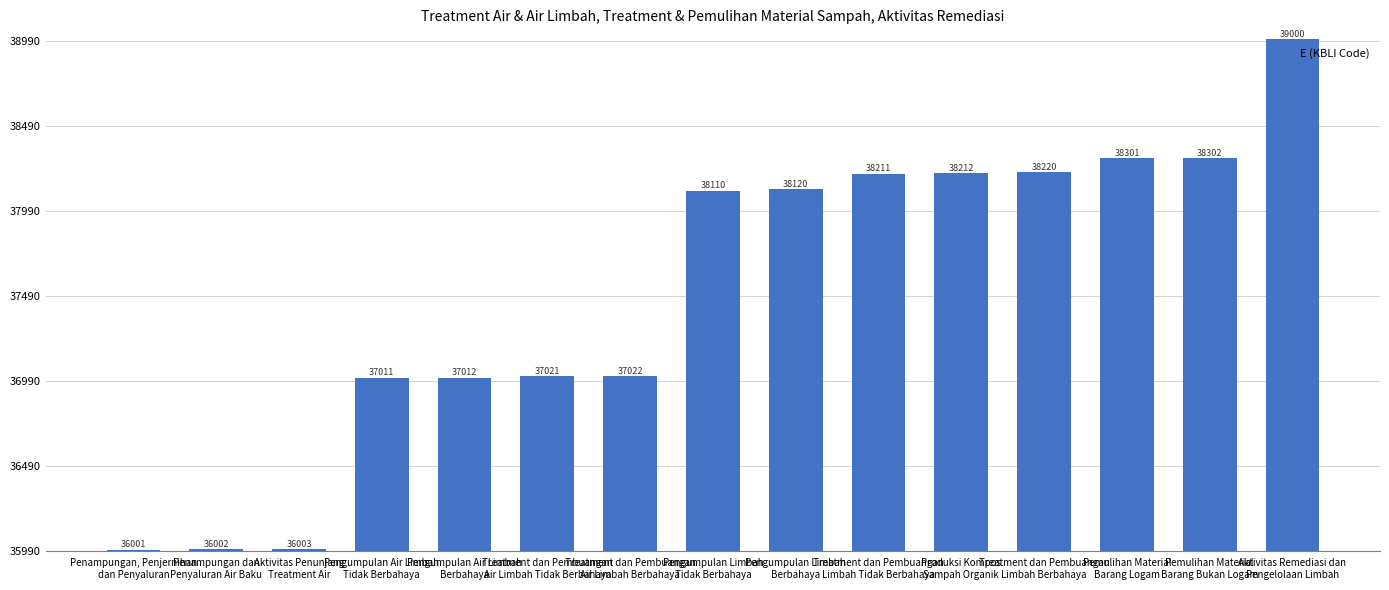

List the labels in order of value, smallest first.

Penampungan, Penjernihan
dan Penyaluran, Penampungan dan
Penyaluran Air Baku, Aktivitas Penunjang
Treatment Air, Pengumpulan Air Limbah
Tidak Berbahaya, Pengumpulan Air Limbah
Berbahaya, Treatment dan Pembuangan
Air Limbah Tidak Berbahaya, Treatment dan Pembuangan
Air Limbah Berbahaya, Pengumpulan Limbah
Tidak Berbahaya, Pengumpulan Limbah
Berbahaya, Treatment dan Pembuangan
Limbah Tidak Berbahaya, Produksi Kompos
Sampah Organik, Treatment dan Pembuangan
Limbah Berbahaya, Pemulihan Material
Barang Logam, Pemulihan Material
Barang Bukan Logam, Aktivitas Remediasi dan
Pengelolaan Limbah